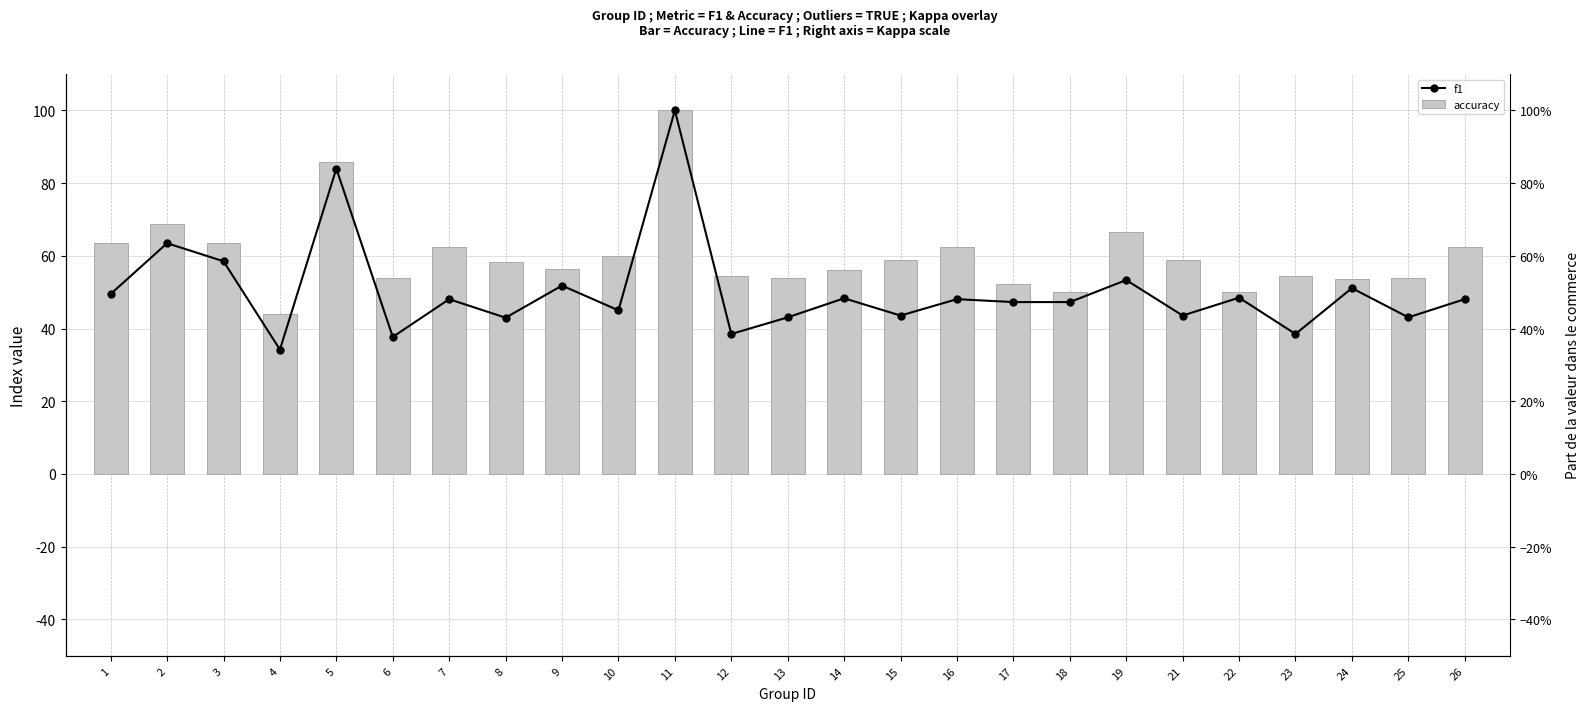

Is it true that kappa equals 0.3 at 26?

False